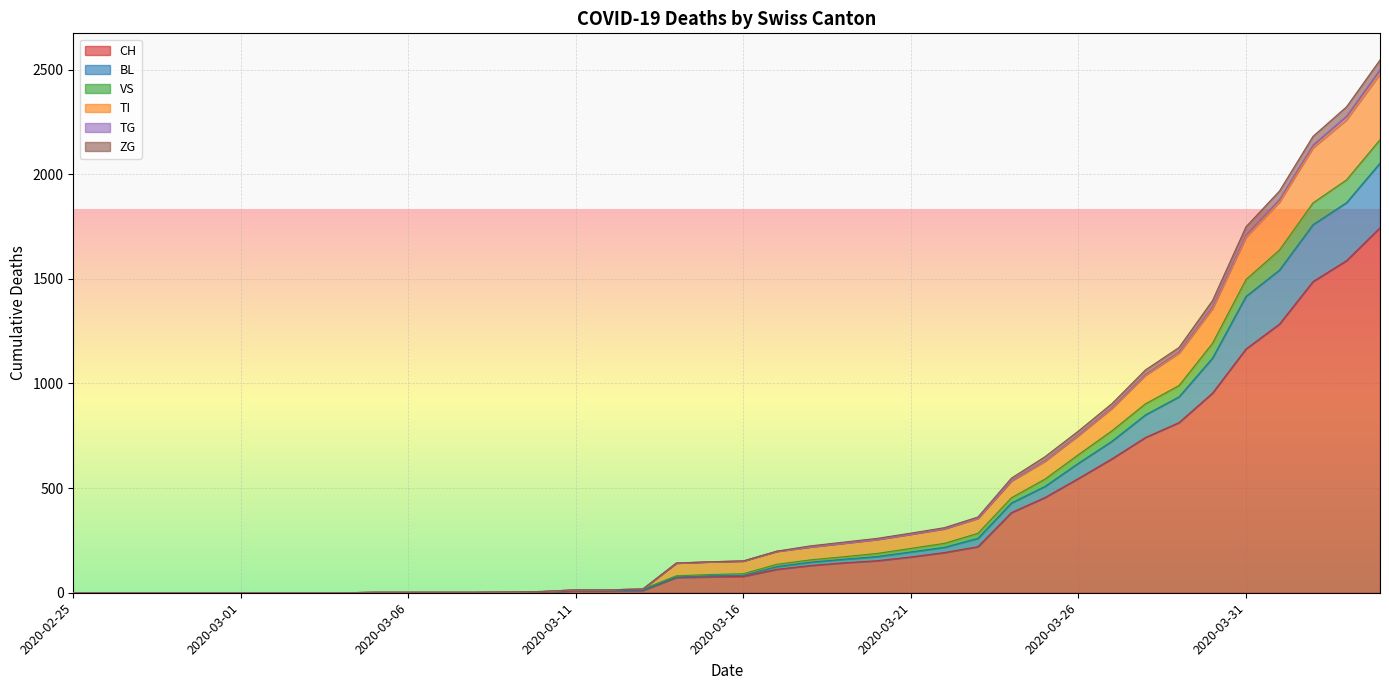

Where is TI nearest to the value 1239?

2020-03-29